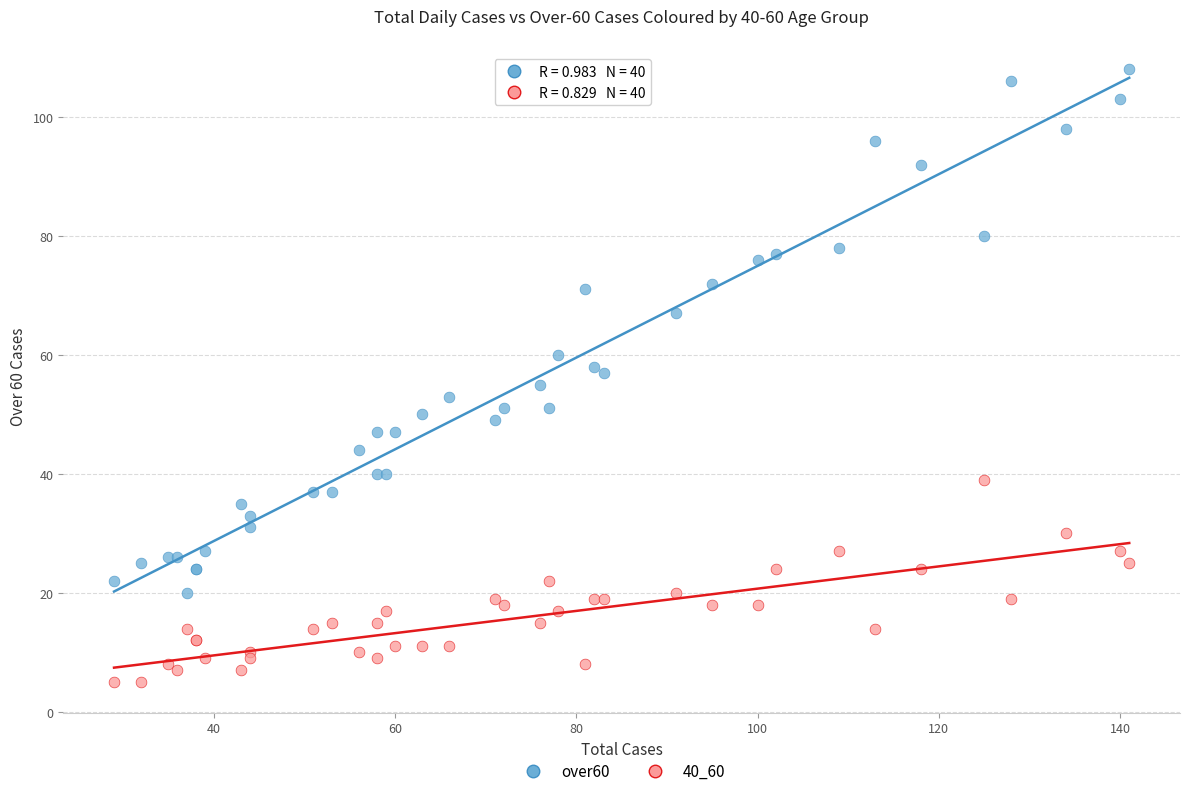

What is the X range (max minus min) for the scatter plot?

112